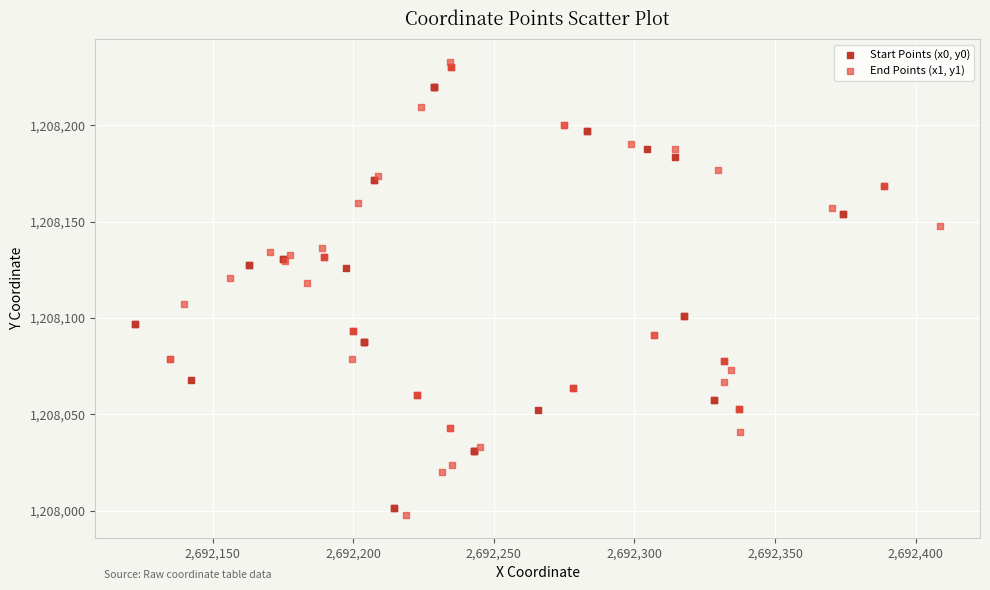

What are all the series names shown in the legend?

Start Points (x0, y0), End Points (x1, y1)